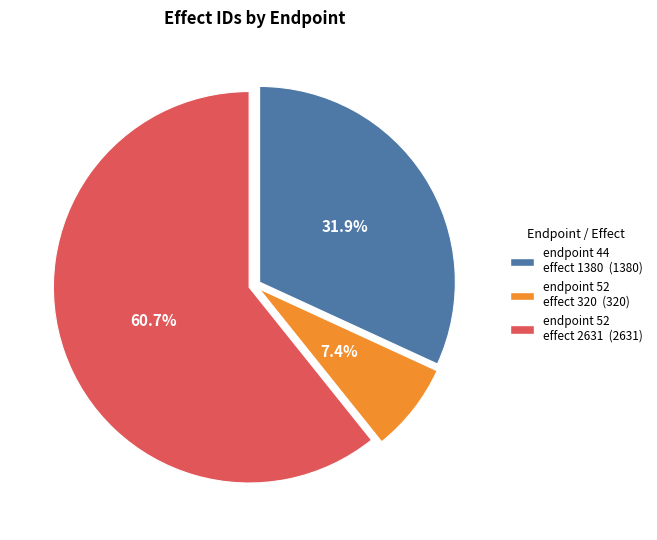

Rank the categories by value from highest to lowest.

endpoint 52 effect 2631, endpoint 44 effect 1380, endpoint 52 effect 320